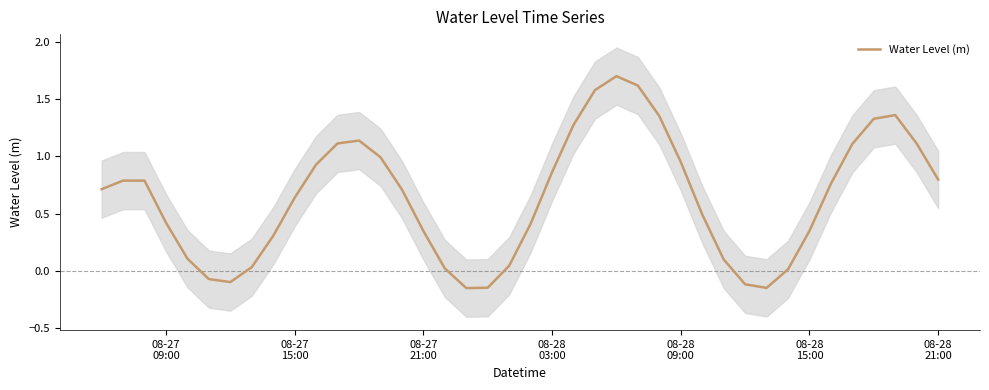

What is the difference between the maximum and second lowest values?

1.9